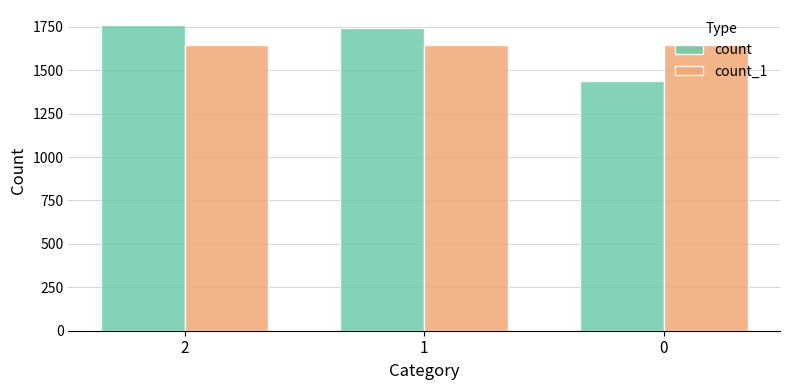

What value does the count series have at 0, to the nearest 10?

1440